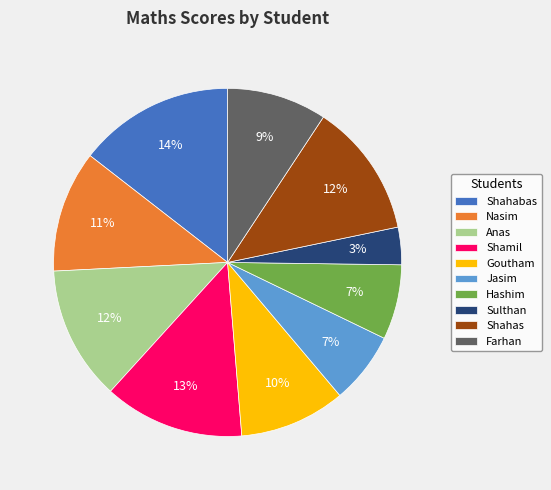

Between Sulthan and Farhan, which is larger?

Farhan